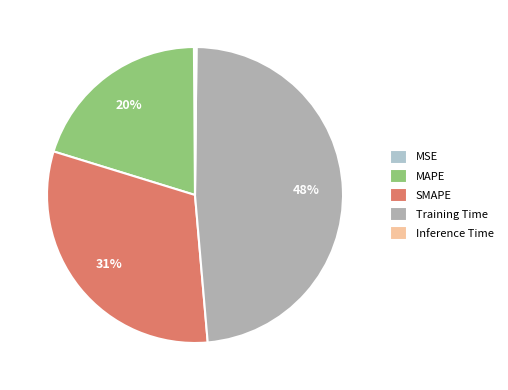

Does any single category account for the majority?

No